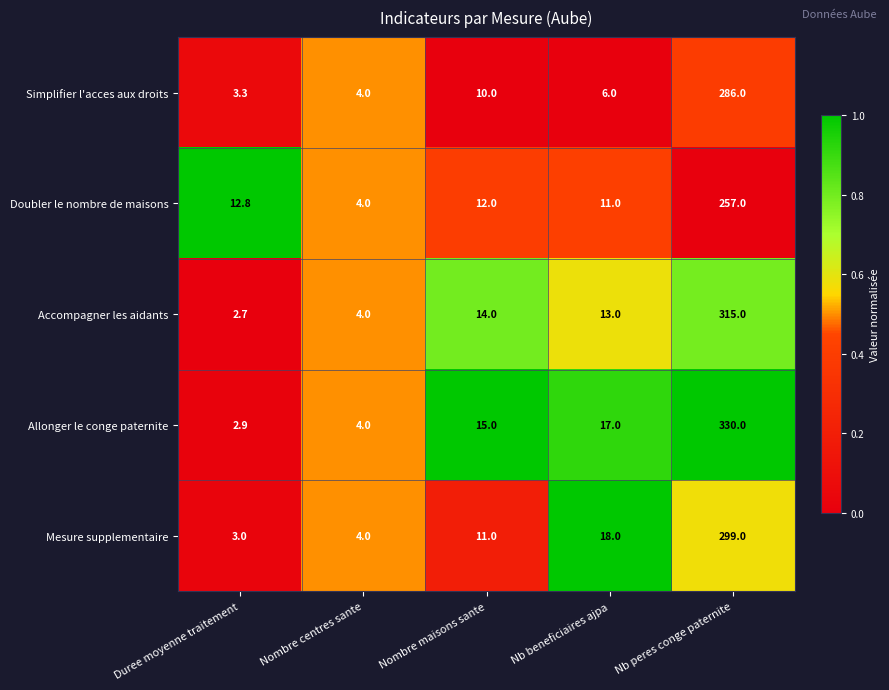

Reading left to right, extract all data points from this chart.

Simplifier l'acces aux droits: 3.3	4.0	10.0	6.0	286.0
Doubler le nombre de maisons: 12.8	4.0	12.0	11.0	257.0
Accompagner les aidants: 2.7	4.0	14.0	13.0	315.0
Allonger le conge paternite: 2.9	4.0	15.0	17.0	330.0
Mesure supplementaire: 3.0	4.0	11.0	18.0	299.0